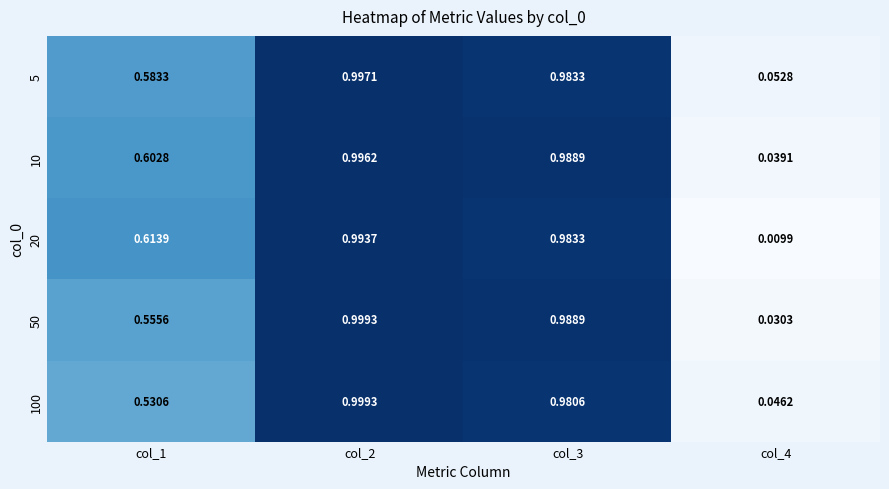

Count the number of data series in this chart.

5